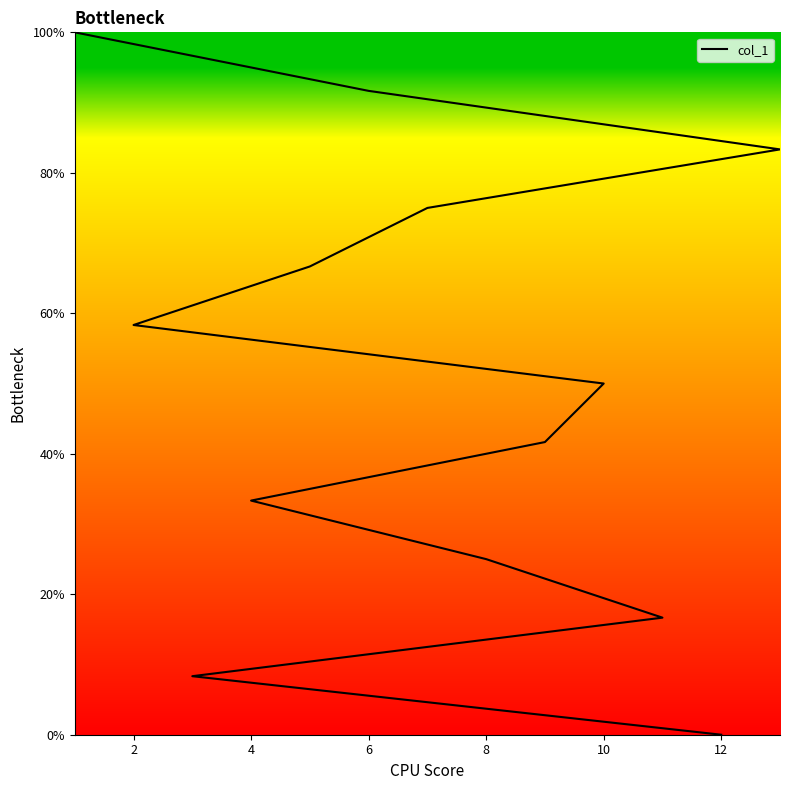

What is the average value?

50.0